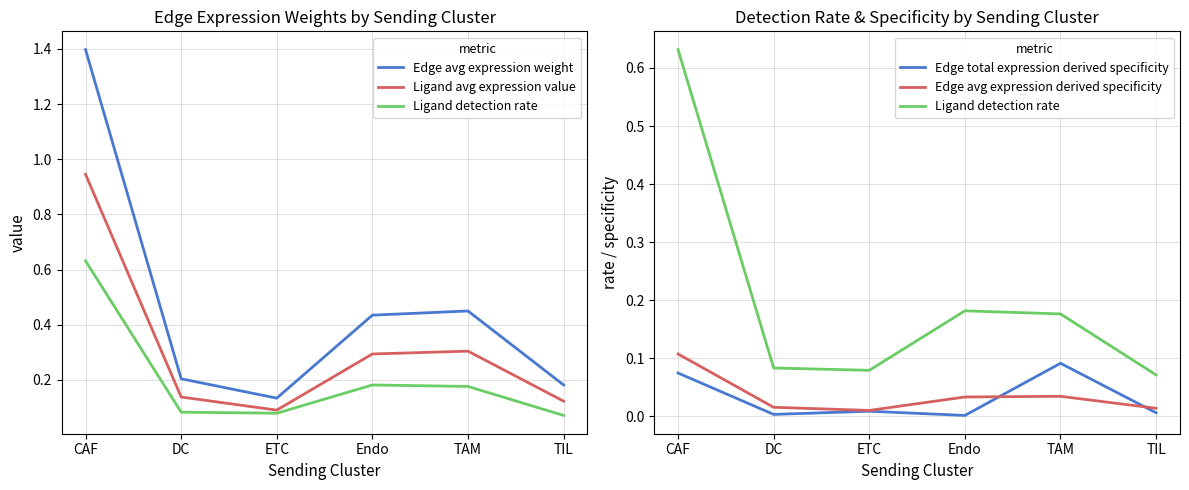

List the labels in order of Edge avg expression weight value, smallest first.

ETC, TIL, DC, Endo, TAM, CAF